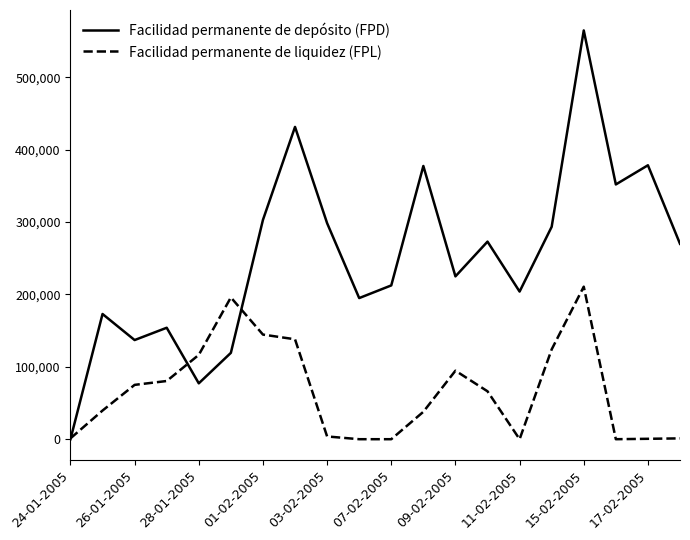

Does the chart display data point markers on the line(s)?

No